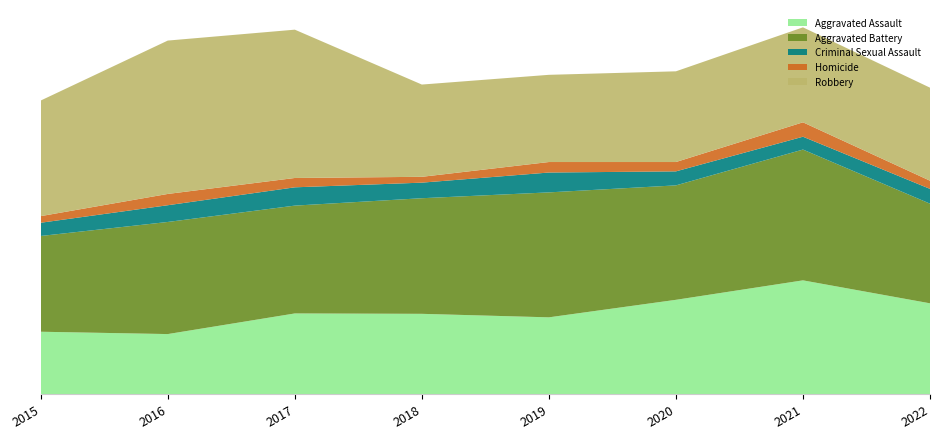

Reading right to left, what are all the values shown in this chart?

Aggravated Assault: 2022=233	2021=292	2020=242	2019=197	2018=206	2017=207	2016=154	2015=160
Aggravated Battery: 2022=256	2021=336	2020=294	2019=321	2018=297	2017=277	2016=288	2015=246
Criminal Sexual Assault: 2022=38	2021=33	2020=36	2019=51	2018=40	2017=47	2016=43	2015=34
Homicide: 2022=21	2021=37	2020=24	2019=27	2018=15	2017=24	2016=29	2015=17
Robbery: 2022=239	2021=244	2020=233	2019=224	2018=237	2017=381	2016=394	2015=297